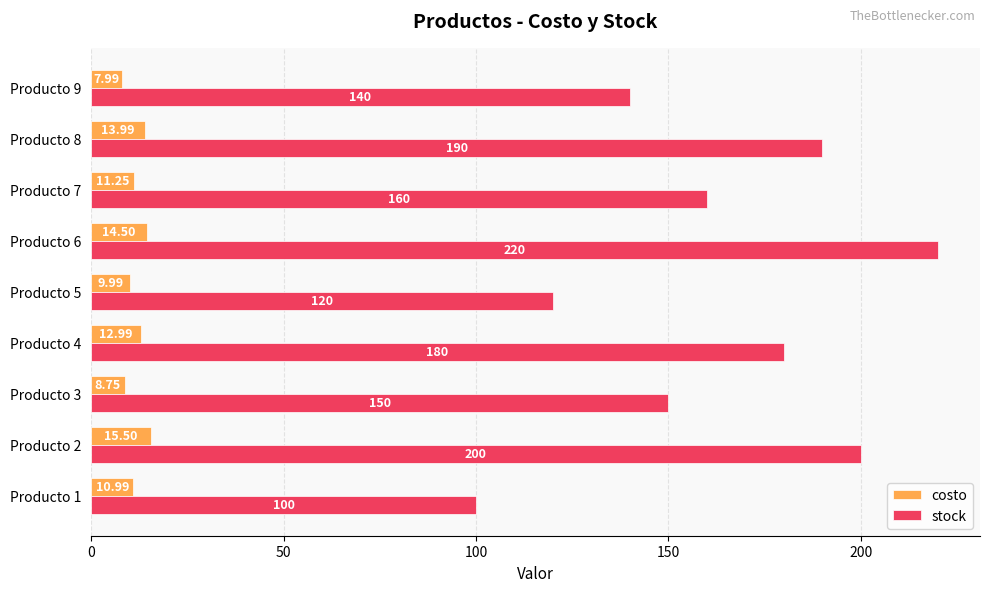

List the series in order of their peak value, lowest first.

costo, stock